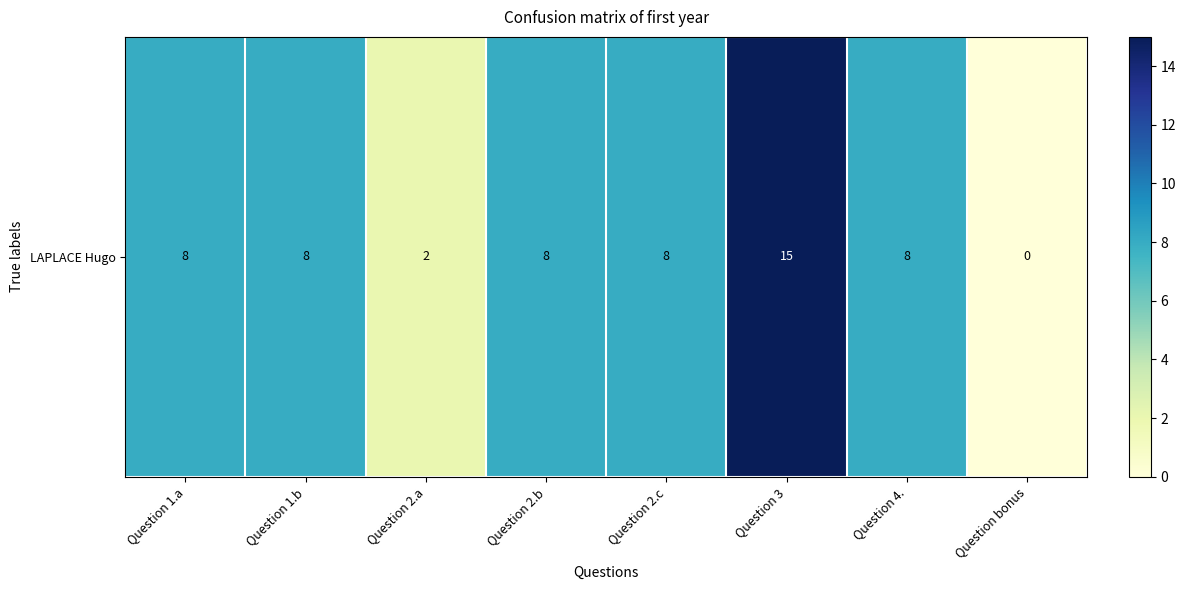

List the labels in order of value, largest first.

Question 3, Question 1.a, Question 1.b, Question 2.b, Question 2.c, Question 4., Question 2.a, Question bonus